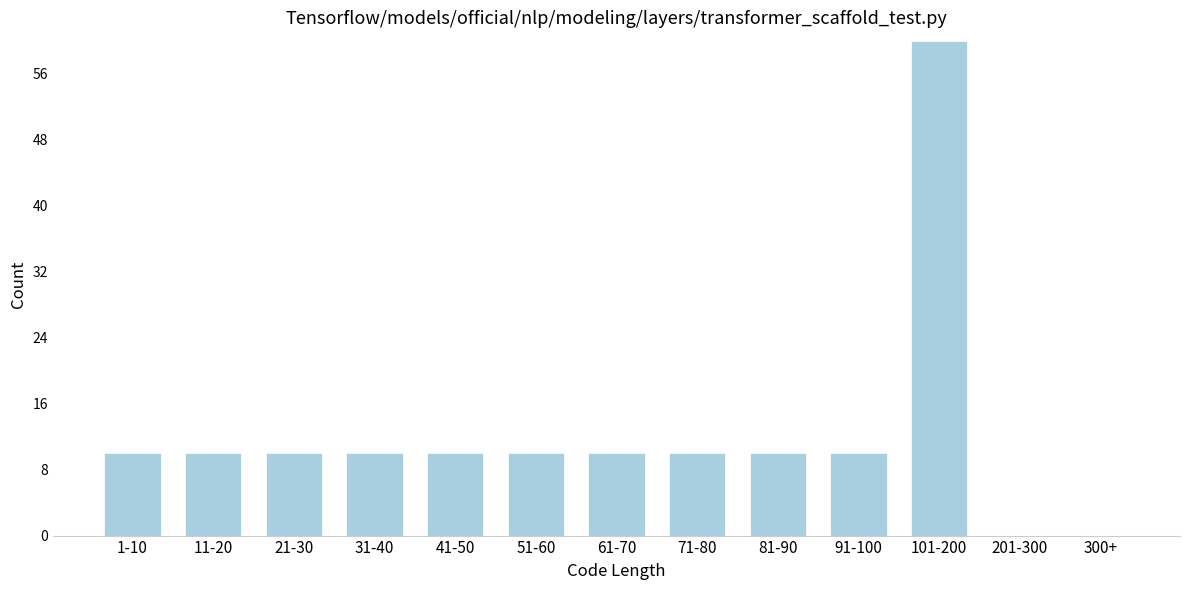

Reading right to left, extract all data points from this chart.

300+=0	201-300=0	101-200=60	91-100=10	81-90=10	71-80=10	61-70=10	51-60=10	41-50=10	31-40=10	21-30=10	11-20=10	1-10=10